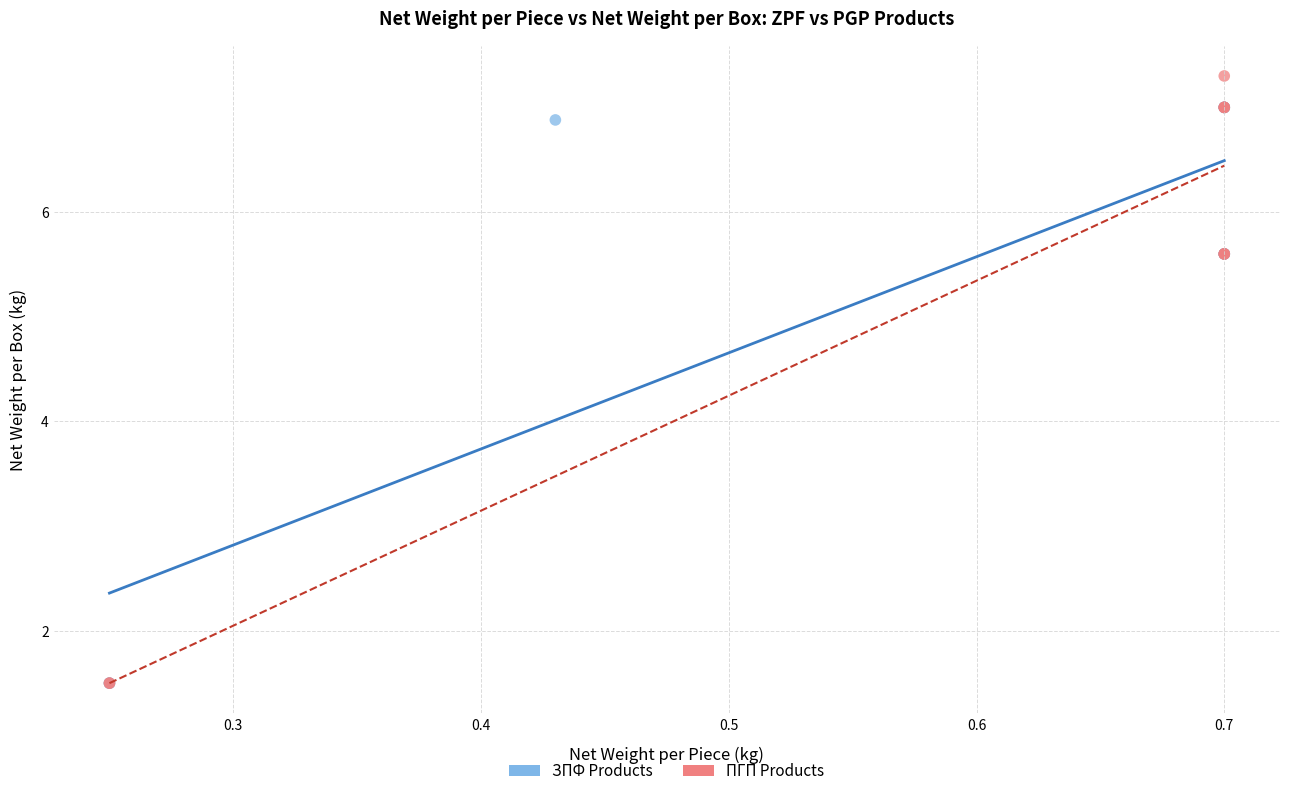

Which series reaches the maximum Y coordinate?

ПГП Products